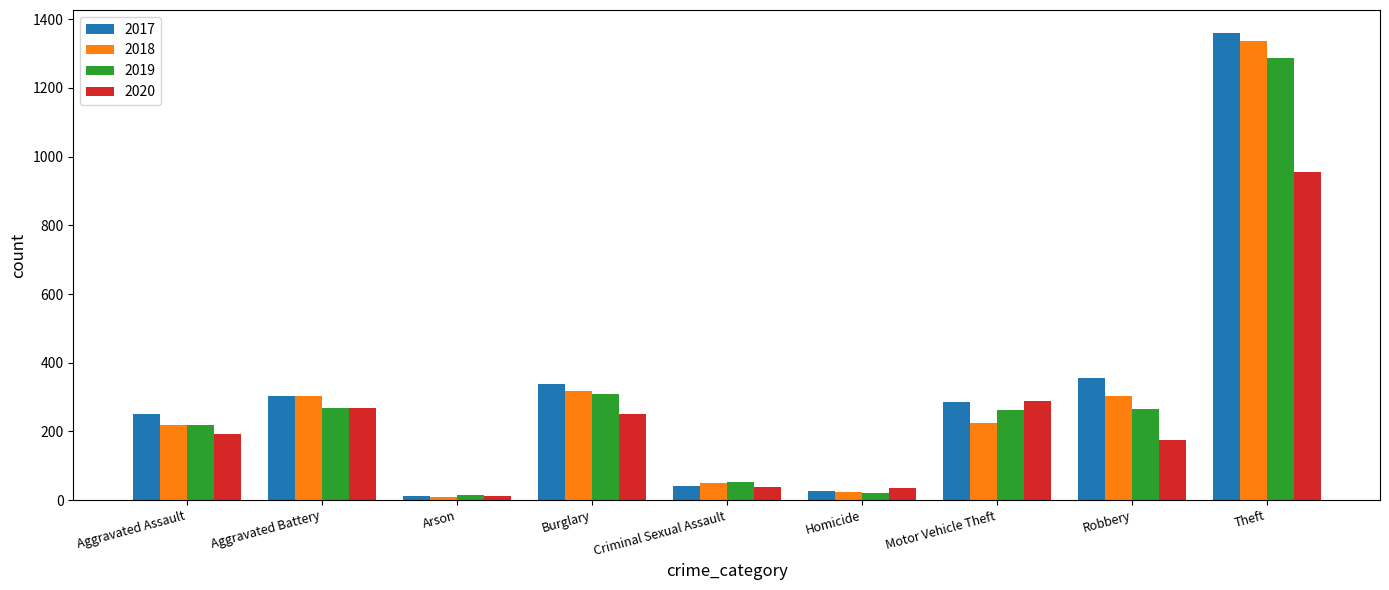

The value of 2017 at Criminal Sexual Assault is 41. True or false?

True